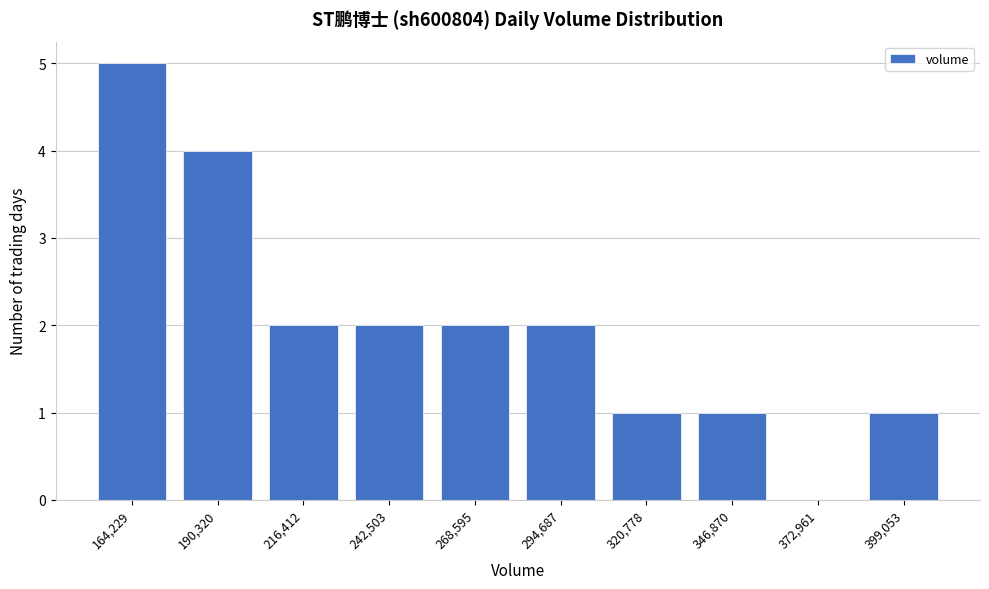

Reading right to left, what are all the values shown in this chart?

399,053=1	372,961=0	346,870=1	320,778=1	294,687=2	268,595=2	242,503=2	216,412=2	190,320=4	164,229=5